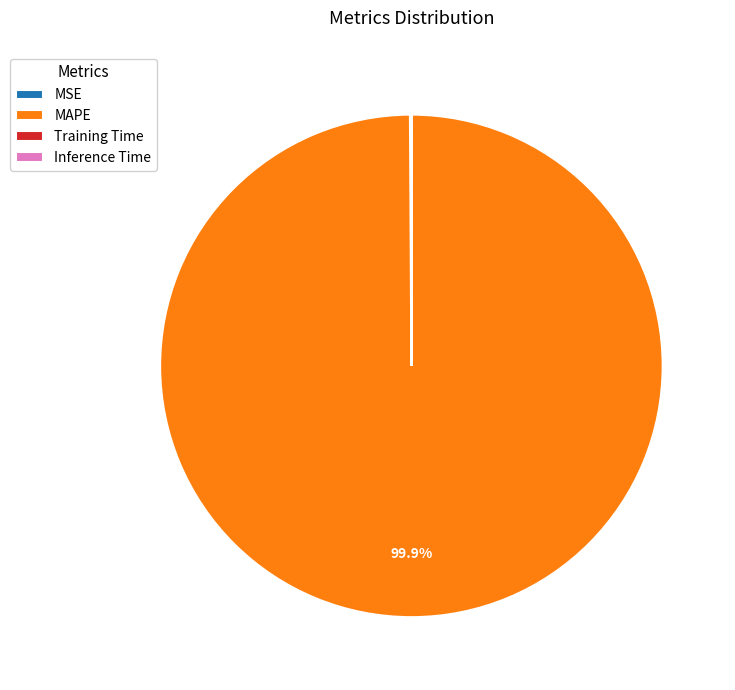

What percentage is NOT represented by MAPE?

0.1%